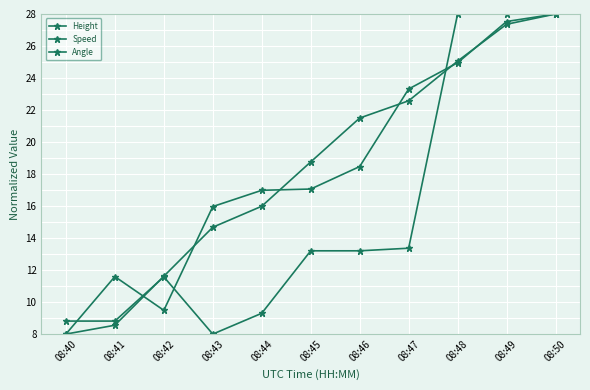

What is the difference between the maximum and minimum values in the Angle series?

20.0